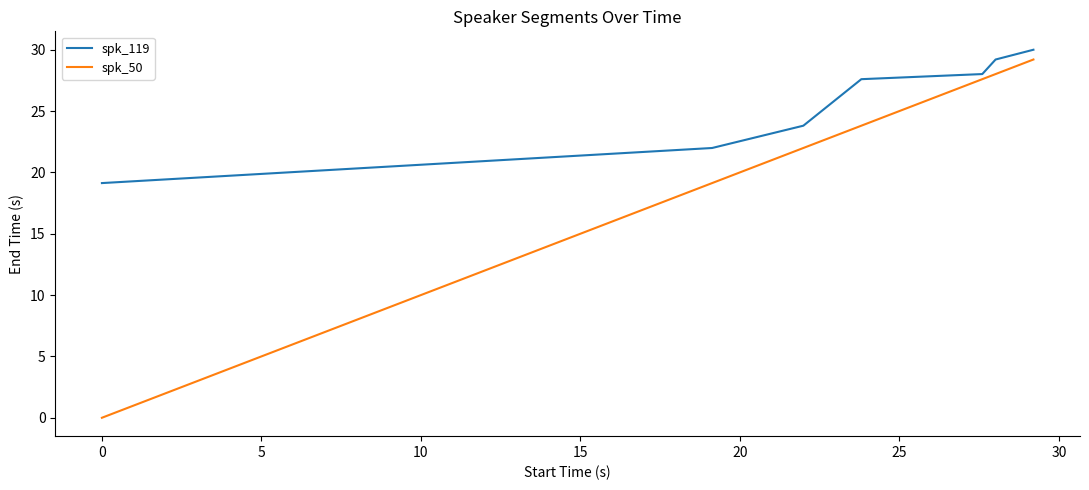

What is the maximum value shown in the chart?

30.0